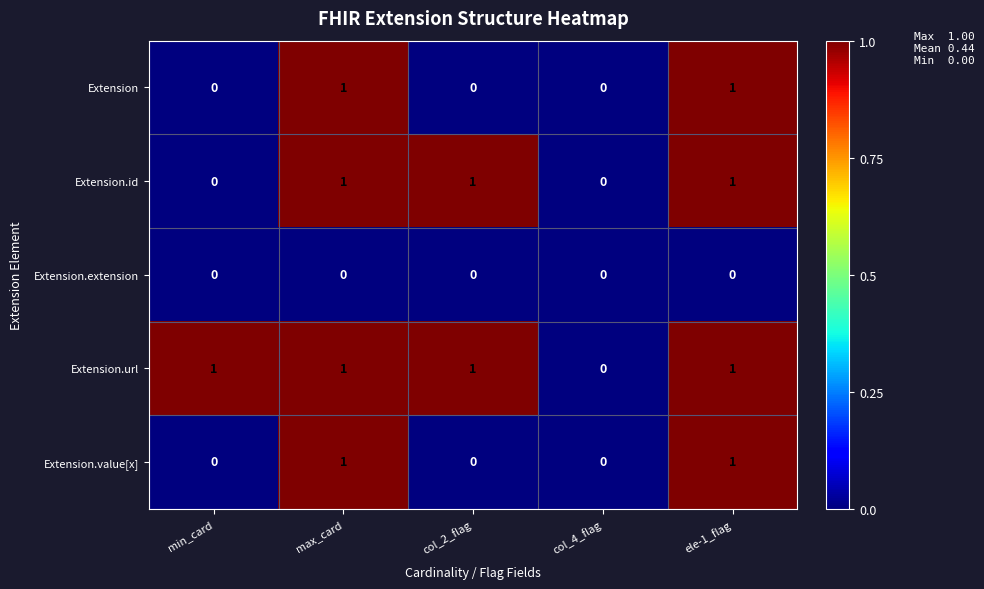

Where is Extension.url nearest to the value 0?

col_4_flag